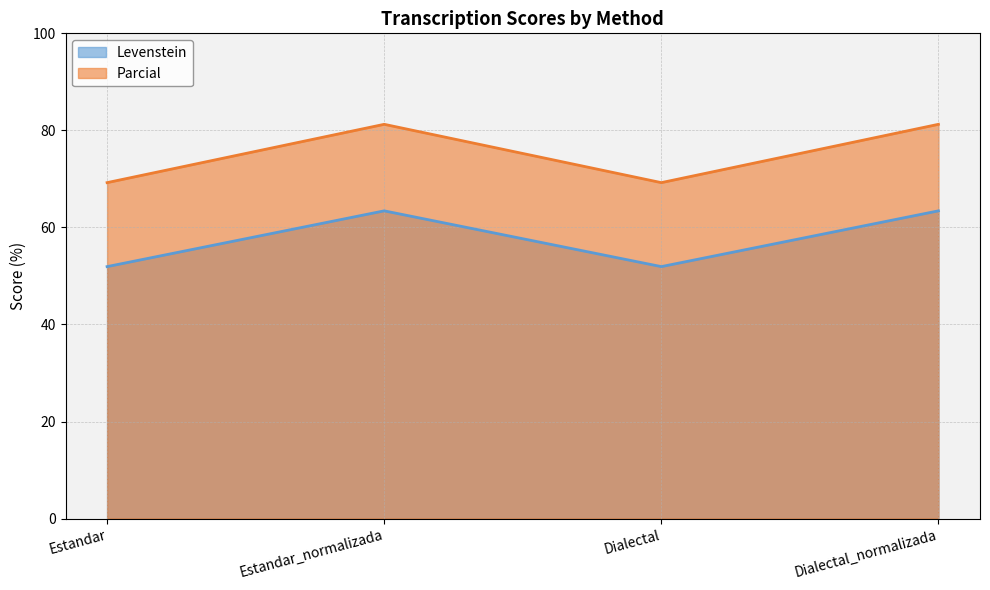

Does the chart display data point markers on the line(s)?

No